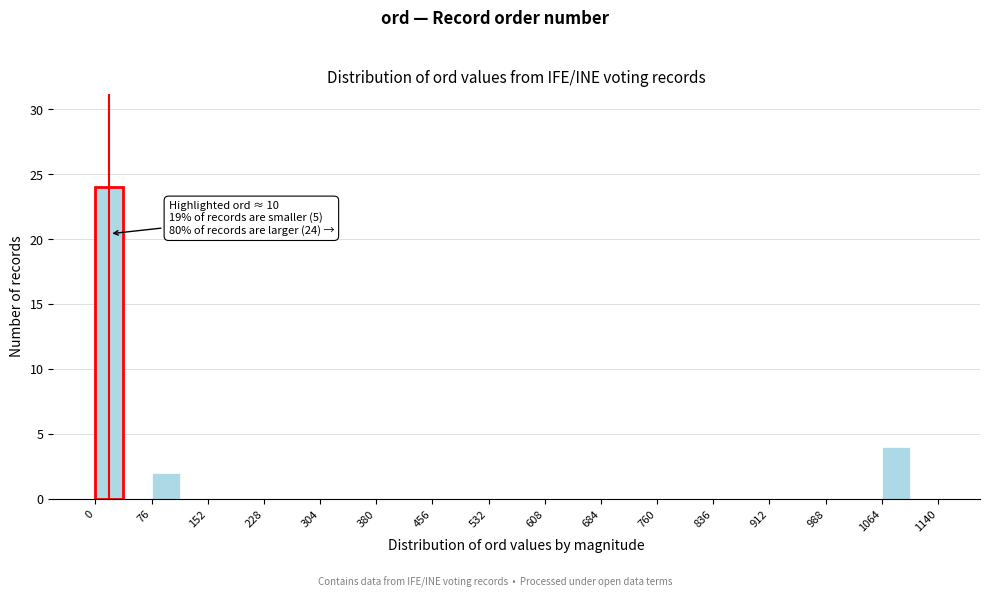

Read against the x-axis, roughly where is the centre of the tallest bar?

20